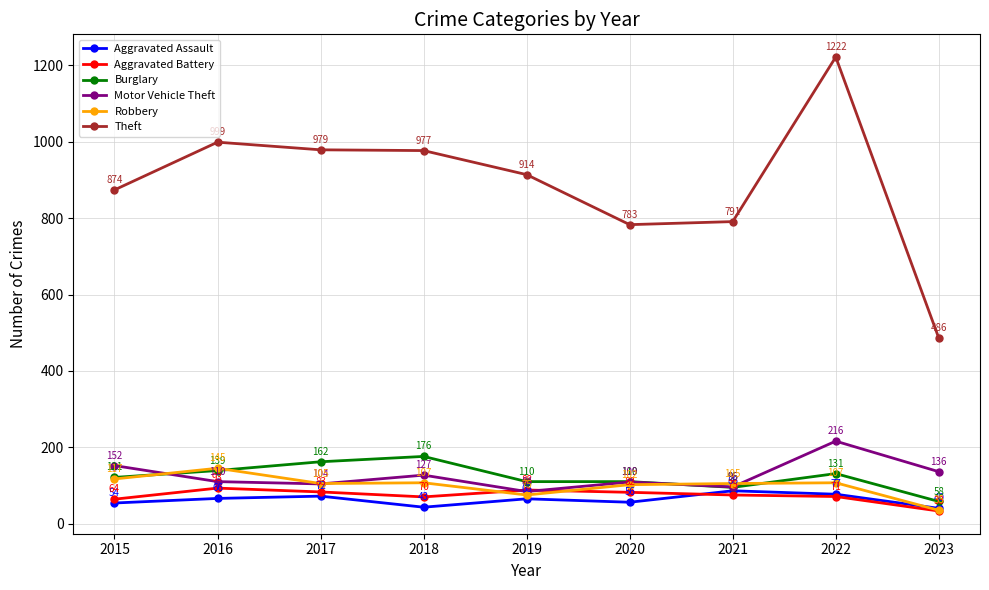

Is this an area chart (filled region under the line)?

No